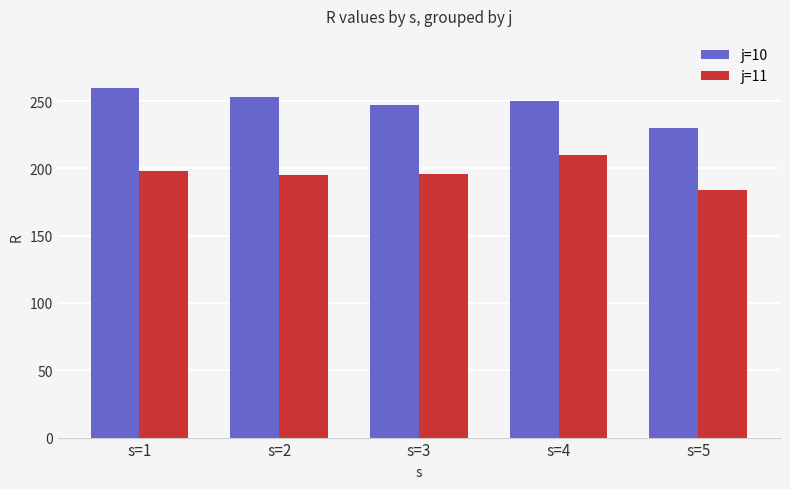

What is the sum of the j=10 values at s=5 and s=3?

476.7